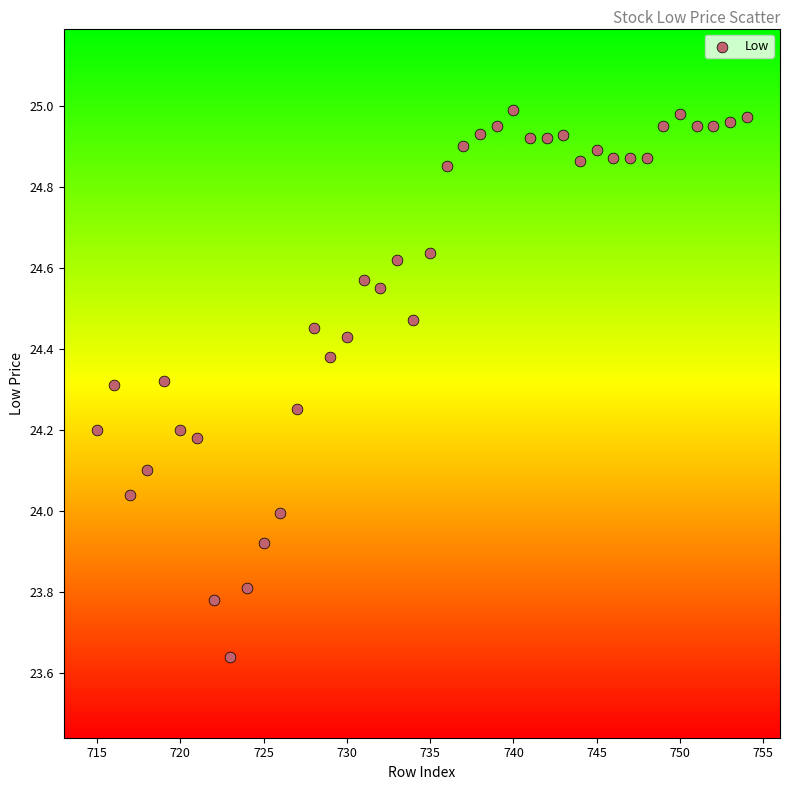

What is the range of X values (max minus min)?

39.0